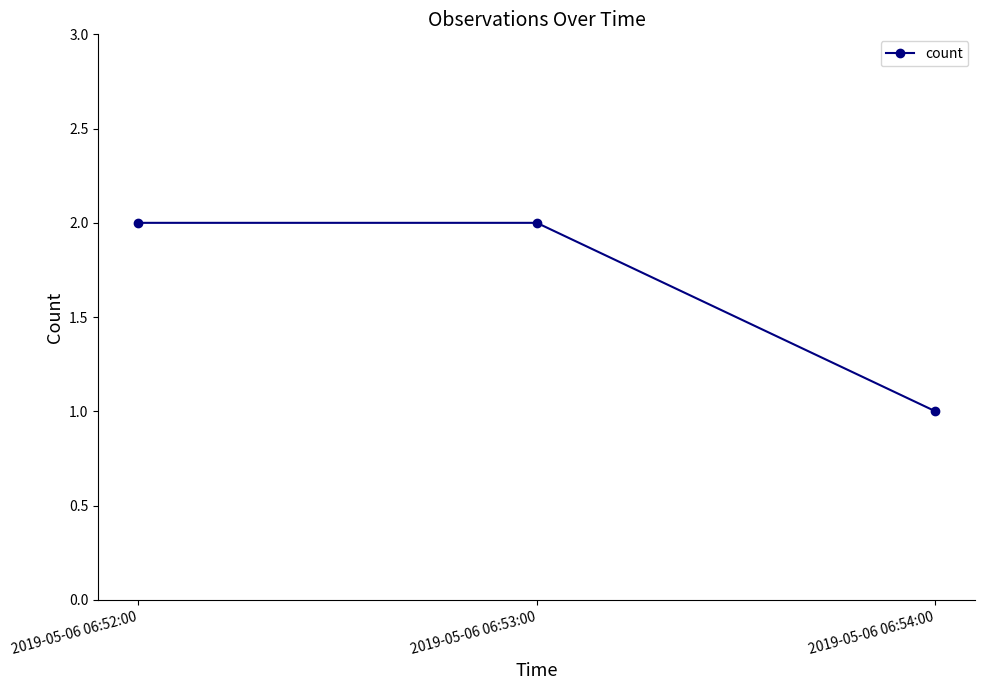

How many data points does each series have?

3